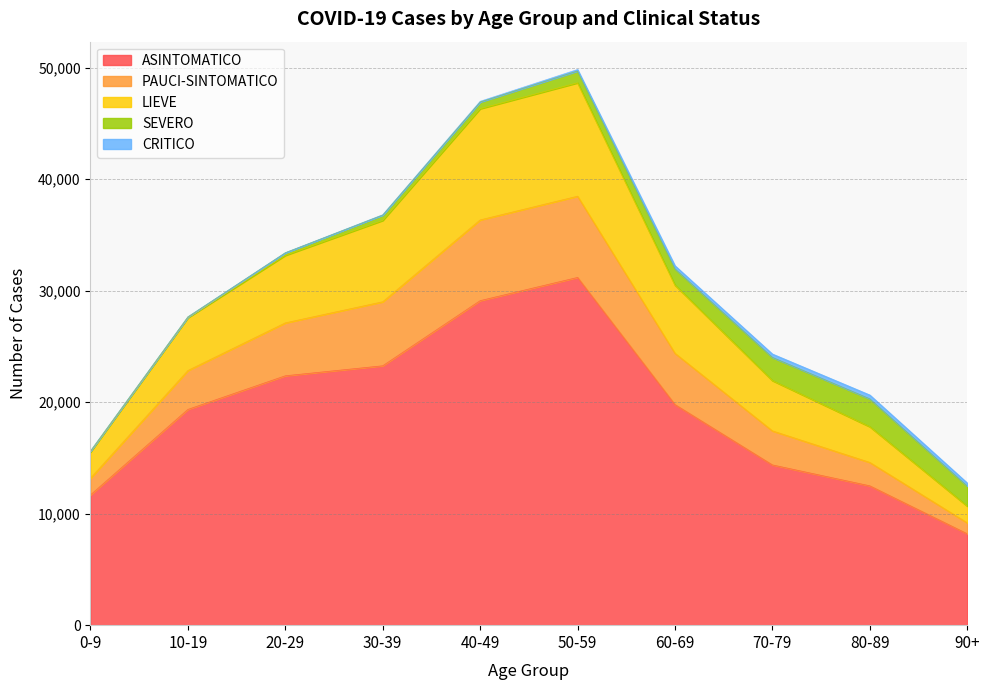

What is the maximum value for ASINTOMATICO?

31192